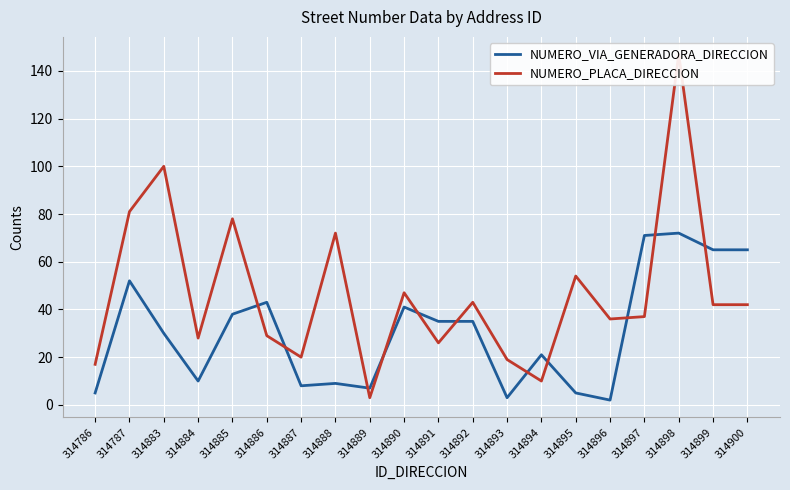

Is this an area chart (filled region under the line)?

No